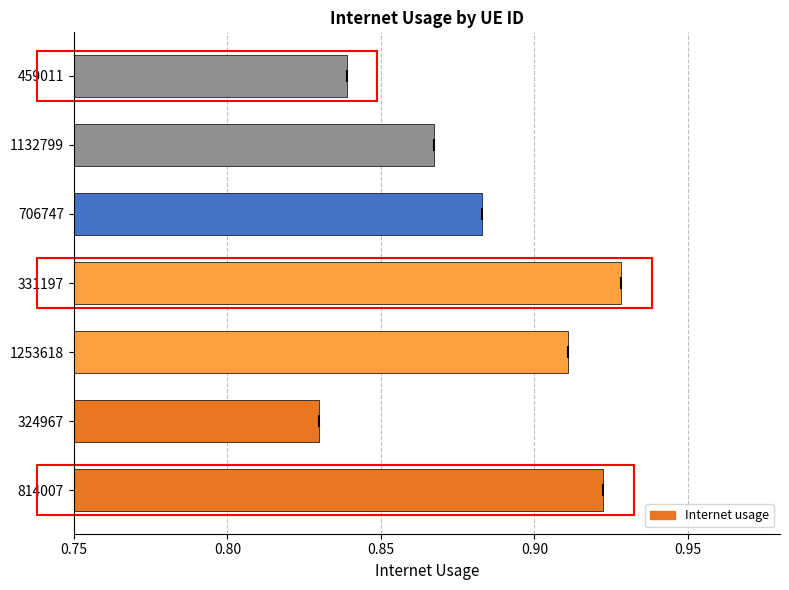

Are the bars grouped side by side (vs. stacked)?

No